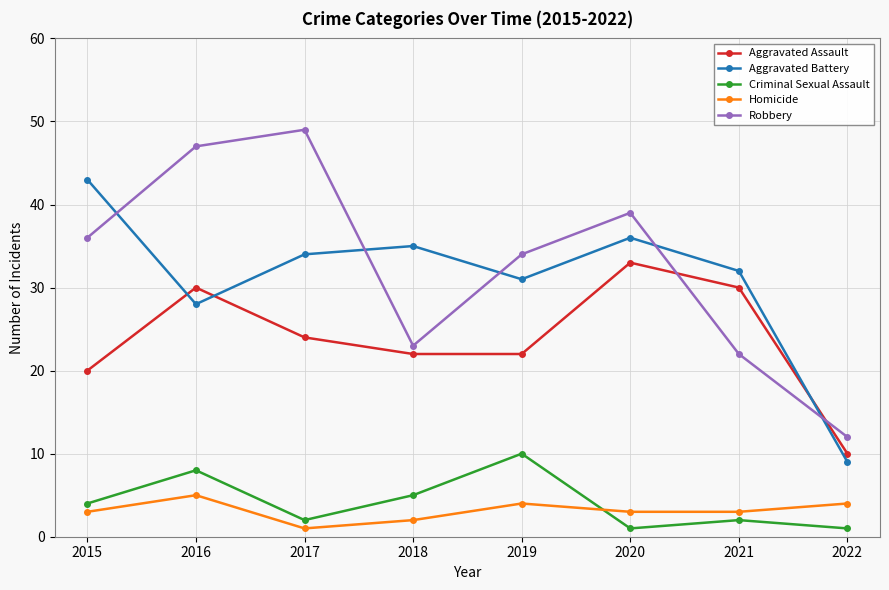

List the series in order of their peak value, highest first.

Robbery, Aggravated Battery, Aggravated Assault, Criminal Sexual Assault, Homicide